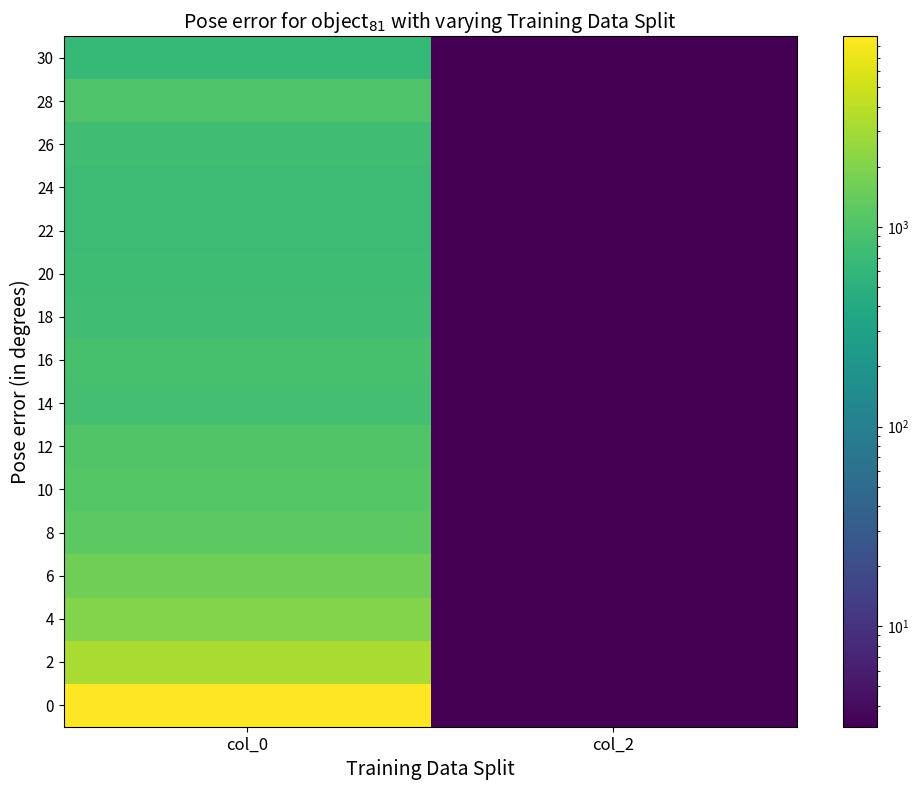

Reading left to right, list all the values displayed in this chart.

0: col_0=8981.9	col_2=3.1
2: col_0=3232.0	col_2=3.1
4: col_0=2038.0	col_2=3.1
6: col_0=1581.9	col_2=3.1
8: col_0=1224.0	col_2=3.1
10: col_0=1112.9	col_2=3.1
12: col_0=1034.0	col_2=3.1
14: col_0=827.1	col_2=3.1
16: col_0=874.0	col_2=3.1
18: col_0=771.0	col_2=3.1
20: col_0=770.1	col_2=3.1
22: col_0=732.9	col_2=3.1
24: col_0=734.8	col_2=3.1
26: col_0=789.9	col_2=3.1
28: col_0=993.0	col_2=3.1
30: col_0=644.0	col_2=3.1